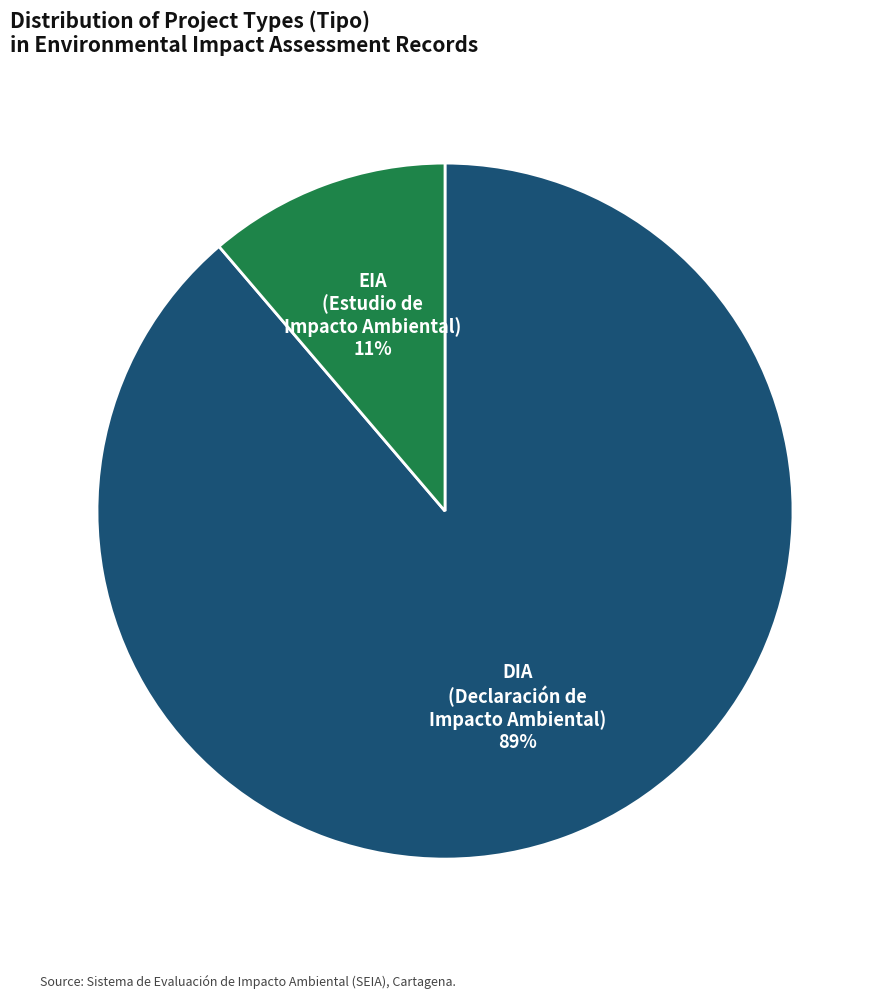

To the nearest percent, what portion does DIA represent?

89%